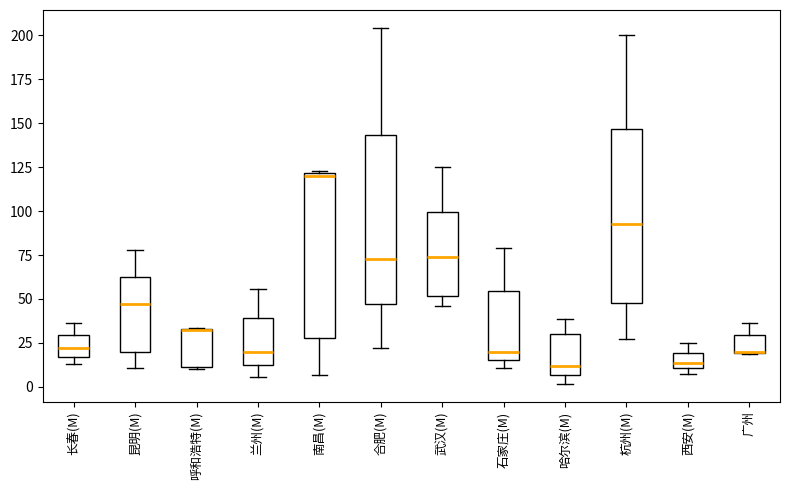

Reading left to right, read every box against the y-axis: the position of its median line, the range the box covers, and the ends of its whiskers. The values are not printed on the chart, so give them approximately, as read against the axis.

长春(M): median 20, box 15 to 30, whiskers 15 (just below the box's lower edge) to 35
昆明(M): median 45, box 20 to 60, whiskers 10 to 80
呼和浩特(M): median 30 (drawn on the box's upper edge), box 10 to 35, whiskers 10 to 35
兰州(M): median 20, box 15 to 40, whiskers 5 to 55
南昌(M): median 120 (just below the box's upper edge), box 30 to 120, whiskers 5 to 125
合肥(M): median 75, box 45 to 145, whiskers 20 to 205
武汉(M): median 75, box 50 to 100, whiskers 45 to 125
石家庄(M): median 20, box 15 to 55, whiskers 10 to 80
哈尔滨(M): median 10, box 5 to 30, whiskers 0 to 40
杭州(M): median 95, box 50 to 145, whiskers 25 to 200
西安(M): median 15, box 10 to 20, whiskers 5 to 25
广州: median 20 (drawn on the box's lower edge), box 20 to 30, whiskers 20 to 35